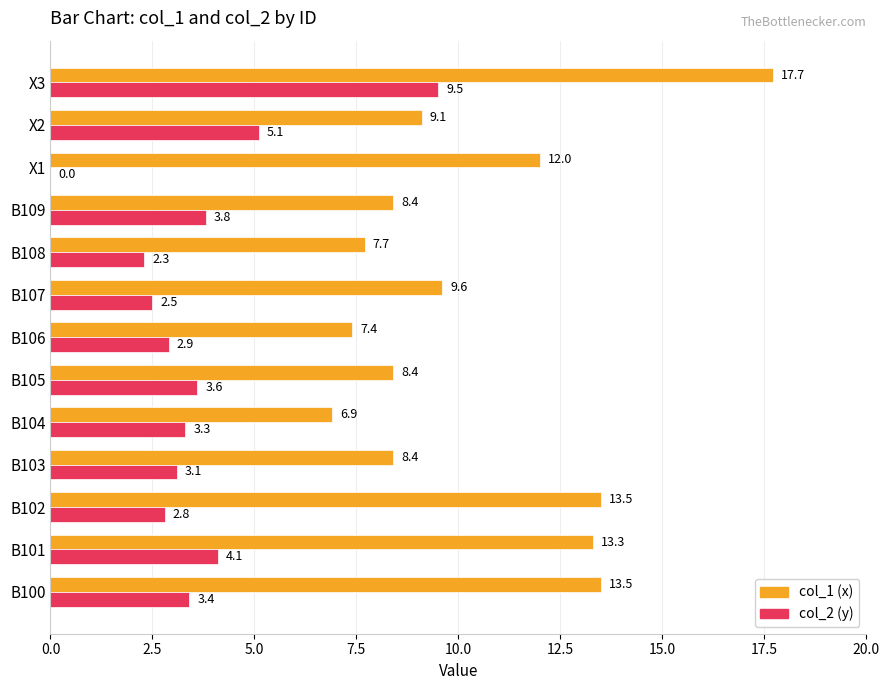

At which category is the sum across all series the highest?

X3